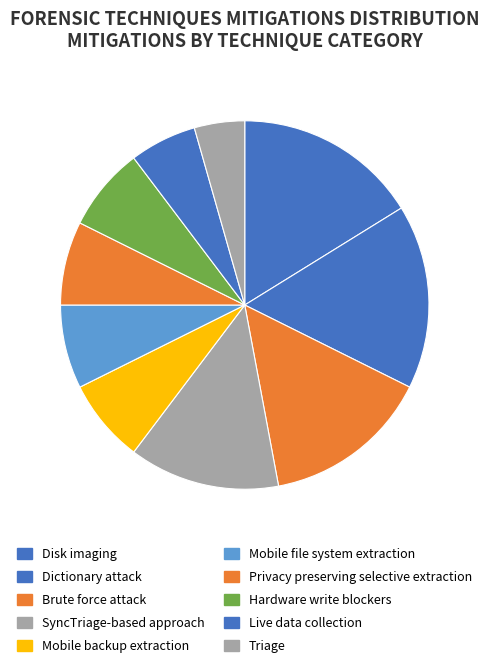

How many slices are in this pie chart?

10